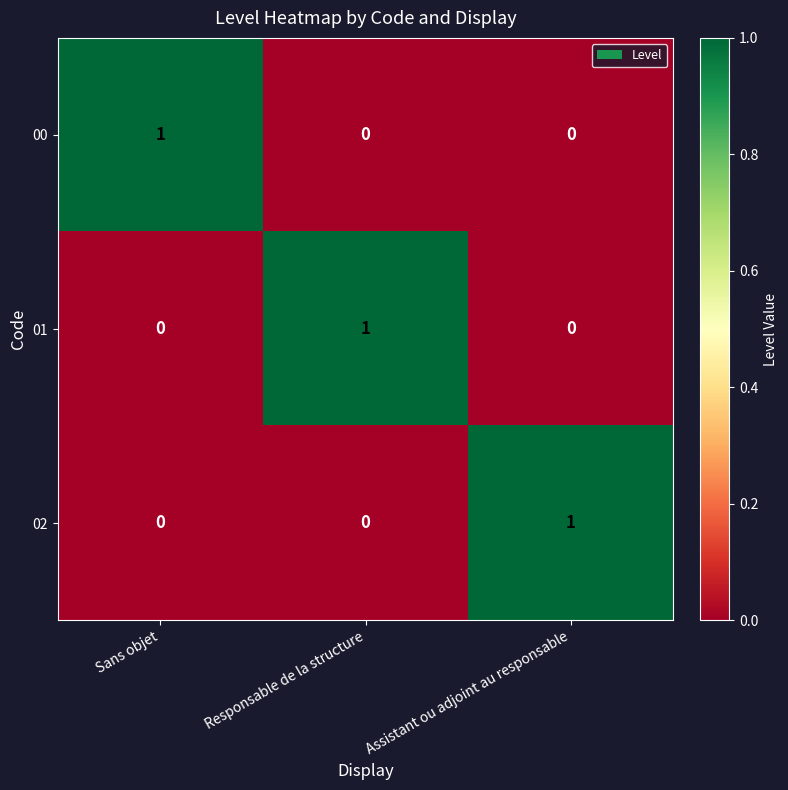

How many 02 values are between 0 and 1?

3